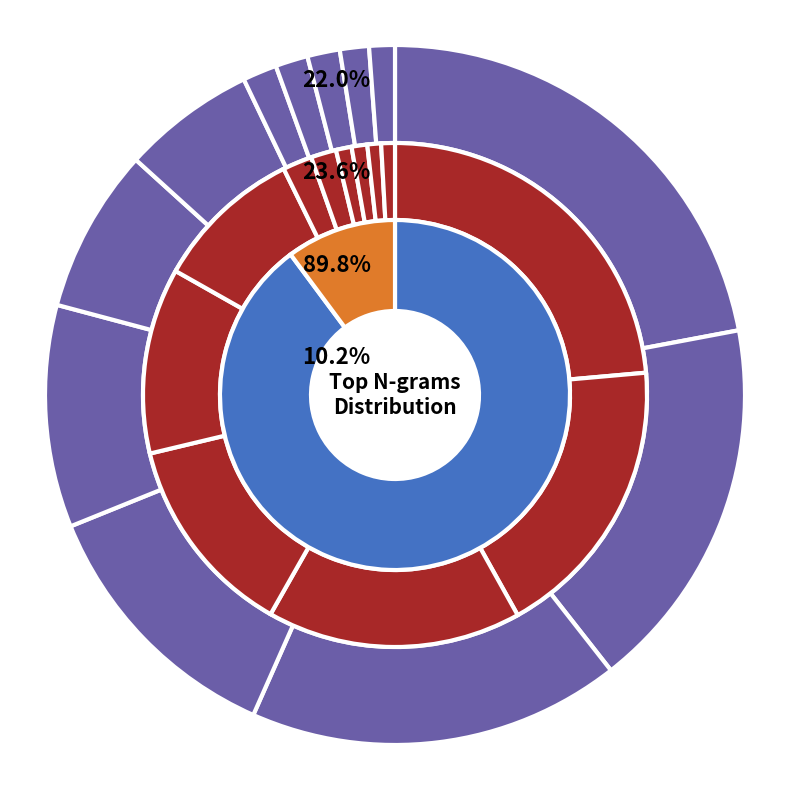

To the nearest percent, what percentage of the pie is wunderbaren?

10%